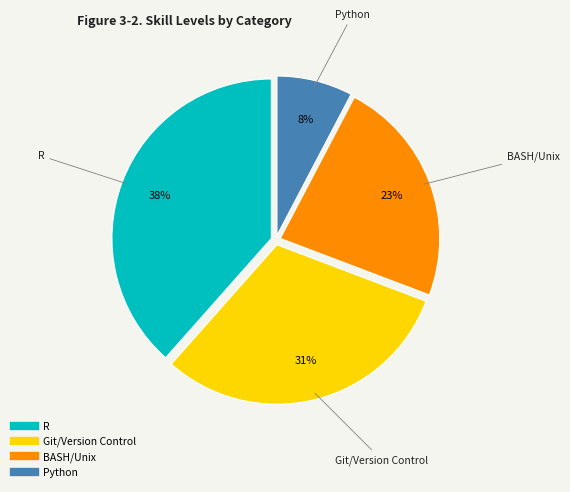

Is there a majority slice in this chart?

No